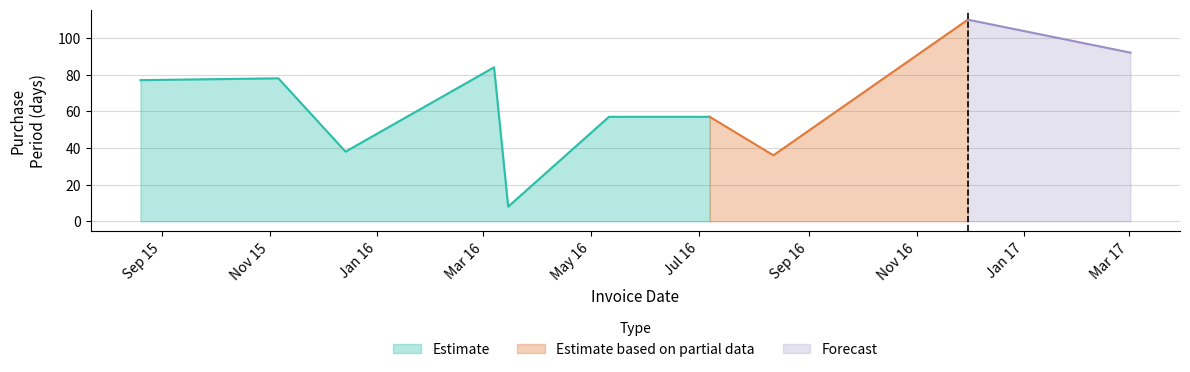

Is it true that the value at 2017-03-02 is 35?

False